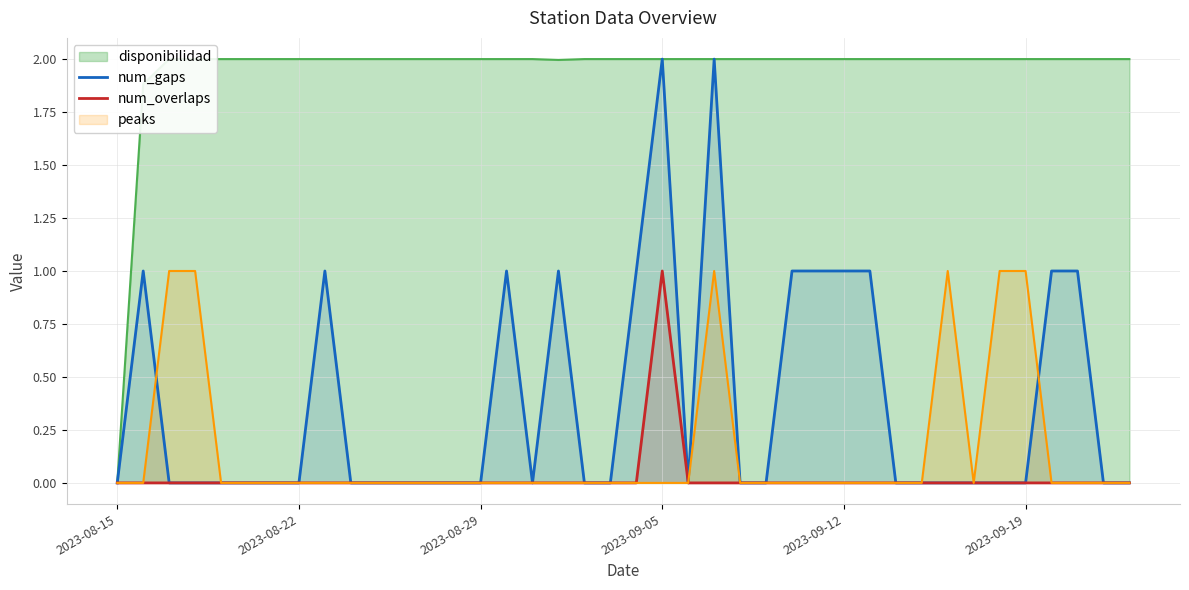

At how many categories does at least one series exceed 0?

13